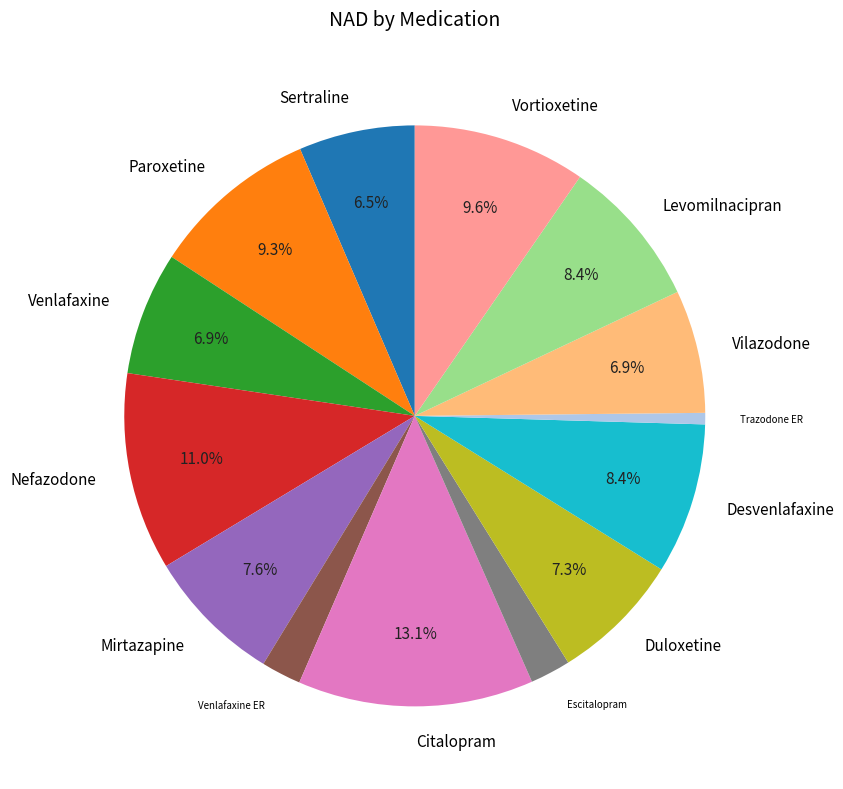

To the nearest percent, what is the combined percentage of Venlafaxine and Escitalopram?

9%